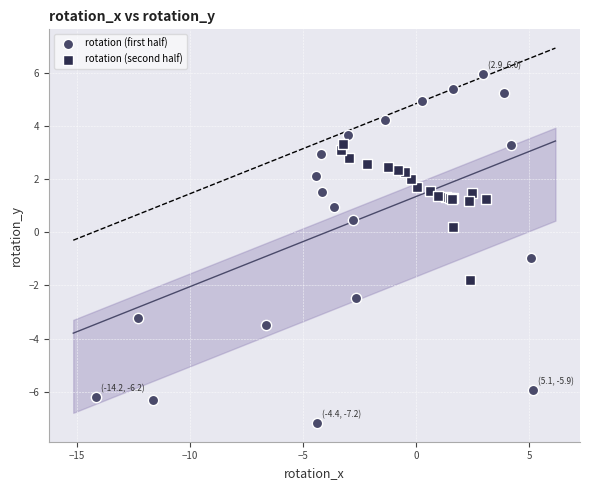

Which series contains the highest Y value?

rotation (first half)